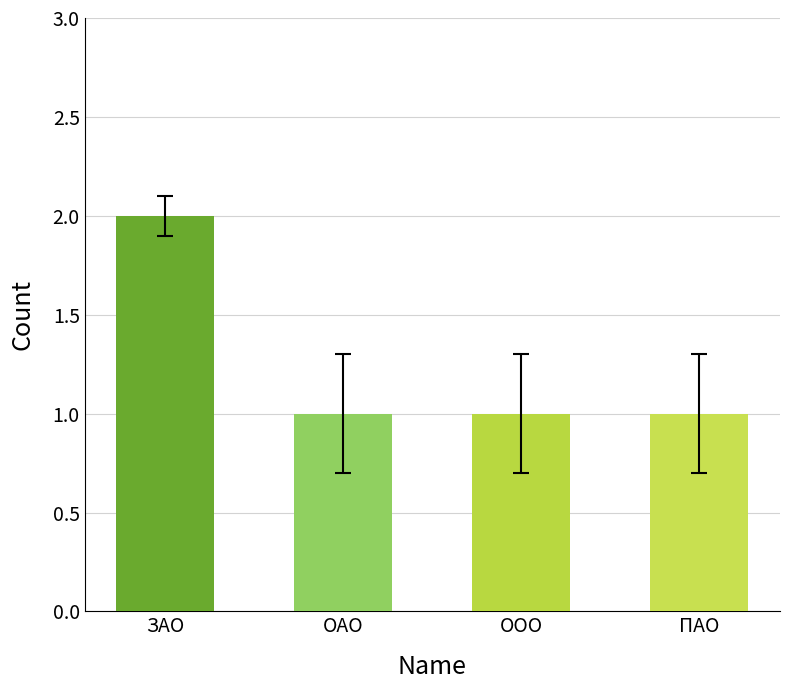

What is the smallest value displayed?

1